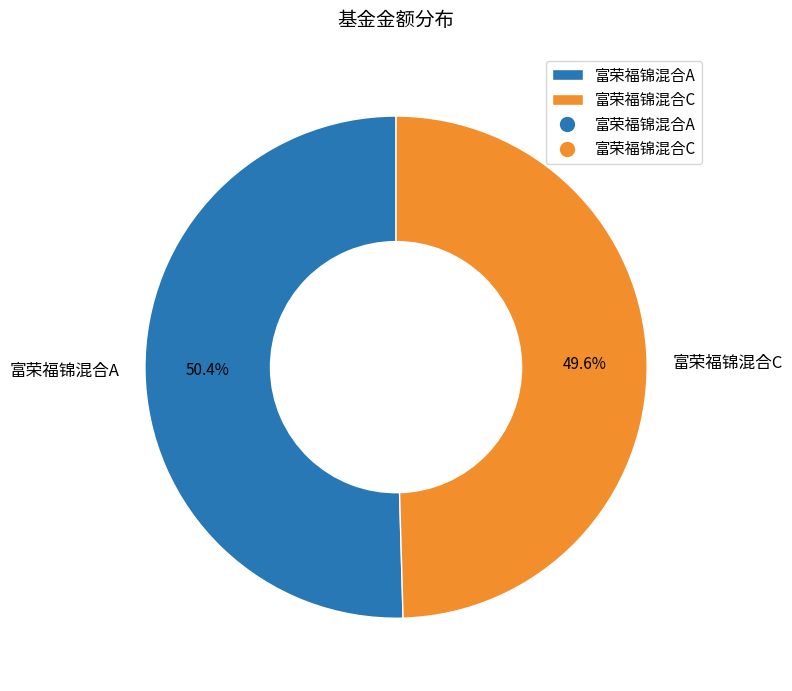

Does 富荣福锦混合C represent more than half of the total?

No